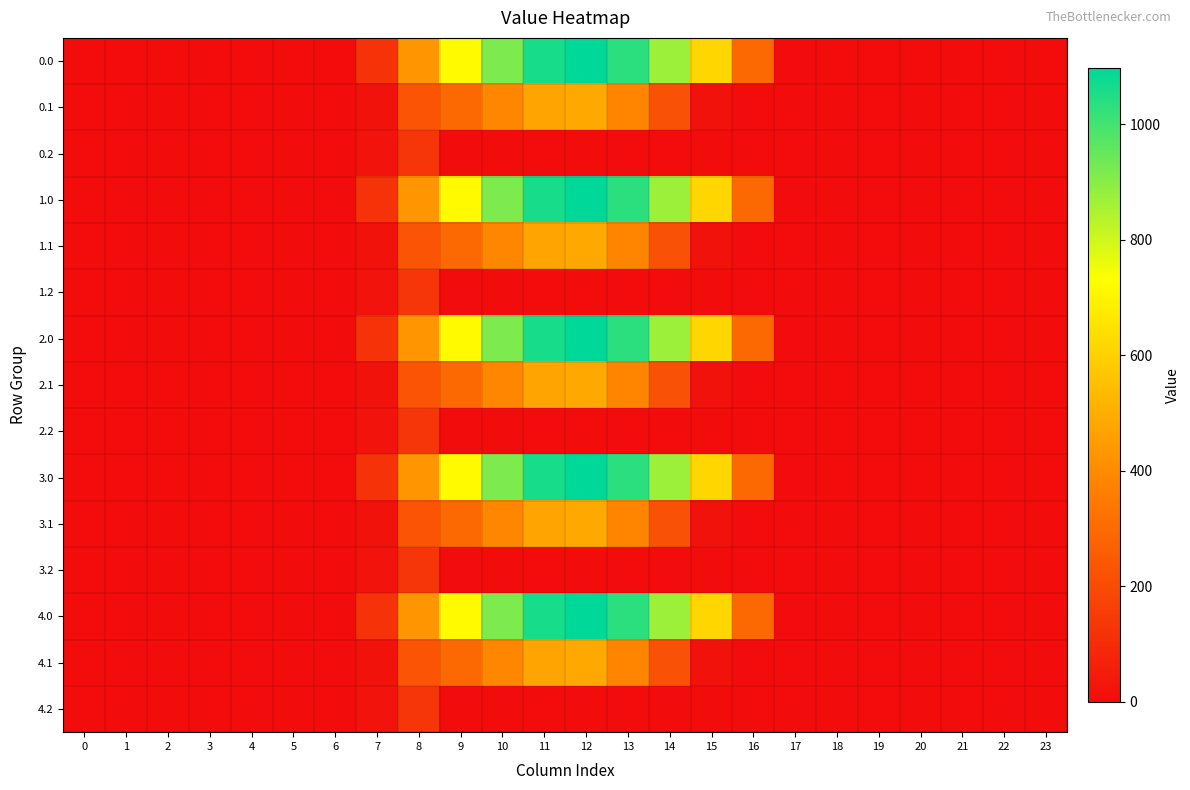

Reading left to right, list all the values displayed in this chart.

0.0: 0=0.0	1=0.0	2=0.0	3=0.0	4=0.0	5=0.0	6=0.0	7=120.6	8=430.3	9=716.9	10=916.2	11=1060.3	12=1096.7	13=1032.9	14=870.6	15=615.9	16=294.5	17=0.0	18=0.0	19=0.0	20=0.0	21=0.0	22=0.0	23=0.0
0.1: 0=0.0	1=0.0	2=0.0	3=0.0	4=0.0	5=0.0	6=0.0	7=17.7	8=227.5	9=295.9	10=388.1	11=471.7	12=485.4	13=382.7	14=219.2	15=17.3	16=0.0	17=0.0	18=0.0	19=0.0	20=0.0	21=0.0	22=0.0	23=0.0
0.2: 0=0.0	1=0.0	2=0.0	3=0.0	4=0.0	5=0.0	6=0.0	7=22.3	8=134.2	9=0.0	10=0.0	11=0.0	12=0.0	13=0.0	14=0.0	15=0.0	16=0.0	17=0.0	18=0.0	19=0.0	20=0.0	21=0.0	22=0.0	23=0.0
1.0: 0=0.0	1=0.0	2=0.0	3=0.0	4=0.0	5=0.0	6=0.0	7=120.6	8=430.3	9=716.9	10=916.2	11=1060.3	12=1096.7	13=1032.9	14=870.6	15=615.9	16=294.5	17=0.0	18=0.0	19=0.0	20=0.0	21=0.0	22=0.0	23=0.0
1.1: 0=0.0	1=0.0	2=0.0	3=0.0	4=0.0	5=0.0	6=0.0	7=17.7	8=227.5	9=295.9	10=388.1	11=471.7	12=485.4	13=382.7	14=219.2	15=17.3	16=0.0	17=0.0	18=0.0	19=0.0	20=0.0	21=0.0	22=0.0	23=0.0
1.2: 0=0.0	1=0.0	2=0.0	3=0.0	4=0.0	5=0.0	6=0.0	7=22.3	8=134.2	9=0.0	10=0.0	11=0.0	12=0.0	13=0.0	14=0.0	15=0.0	16=0.0	17=0.0	18=0.0	19=0.0	20=0.0	21=0.0	22=0.0	23=0.0
2.0: 0=0.0	1=0.0	2=0.0	3=0.0	4=0.0	5=0.0	6=0.0	7=120.6	8=430.3	9=716.9	10=916.2	11=1060.3	12=1096.7	13=1032.9	14=870.6	15=615.9	16=294.5	17=0.0	18=0.0	19=0.0	20=0.0	21=0.0	22=0.0	23=0.0
2.1: 0=0.0	1=0.0	2=0.0	3=0.0	4=0.0	5=0.0	6=0.0	7=17.7	8=227.5	9=295.9	10=388.1	11=471.7	12=485.4	13=382.7	14=219.2	15=17.3	16=0.0	17=0.0	18=0.0	19=0.0	20=0.0	21=0.0	22=0.0	23=0.0
2.2: 0=0.0	1=0.0	2=0.0	3=0.0	4=0.0	5=0.0	6=0.0	7=22.3	8=134.2	9=0.0	10=0.0	11=0.0	12=0.0	13=0.0	14=0.0	15=0.0	16=0.0	17=0.0	18=0.0	19=0.0	20=0.0	21=0.0	22=0.0	23=0.0
3.0: 0=0.0	1=0.0	2=0.0	3=0.0	4=0.0	5=0.0	6=0.0	7=120.6	8=430.3	9=716.9	10=916.2	11=1060.3	12=1096.7	13=1032.9	14=870.6	15=615.9	16=294.5	17=0.0	18=0.0	19=0.0	20=0.0	21=0.0	22=0.0	23=0.0
3.1: 0=0.0	1=0.0	2=0.0	3=0.0	4=0.0	5=0.0	6=0.0	7=17.7	8=227.5	9=295.9	10=388.1	11=471.7	12=485.4	13=382.7	14=219.2	15=17.3	16=0.0	17=0.0	18=0.0	19=0.0	20=0.0	21=0.0	22=0.0	23=0.0
3.2: 0=0.0	1=0.0	2=0.0	3=0.0	4=0.0	5=0.0	6=0.0	7=22.3	8=134.2	9=0.0	10=0.0	11=0.0	12=0.0	13=0.0	14=0.0	15=0.0	16=0.0	17=0.0	18=0.0	19=0.0	20=0.0	21=0.0	22=0.0	23=0.0
4.0: 0=0.0	1=0.0	2=0.0	3=0.0	4=0.0	5=0.0	6=0.0	7=120.6	8=430.3	9=716.9	10=916.2	11=1060.3	12=1096.7	13=1032.9	14=870.6	15=615.9	16=294.5	17=0.0	18=0.0	19=0.0	20=0.0	21=0.0	22=0.0	23=0.0
4.1: 0=0.0	1=0.0	2=0.0	3=0.0	4=0.0	5=0.0	6=0.0	7=17.7	8=227.5	9=295.9	10=388.1	11=471.7	12=485.4	13=382.7	14=219.2	15=17.3	16=0.0	17=0.0	18=0.0	19=0.0	20=0.0	21=0.0	22=0.0	23=0.0
4.2: 0=0.0	1=0.0	2=0.0	3=0.0	4=0.0	5=0.0	6=0.0	7=22.3	8=134.2	9=0.0	10=0.0	11=0.0	12=0.0	13=0.0	14=0.0	15=0.0	16=0.0	17=0.0	18=0.0	19=0.0	20=0.0	21=0.0	22=0.0	23=0.0